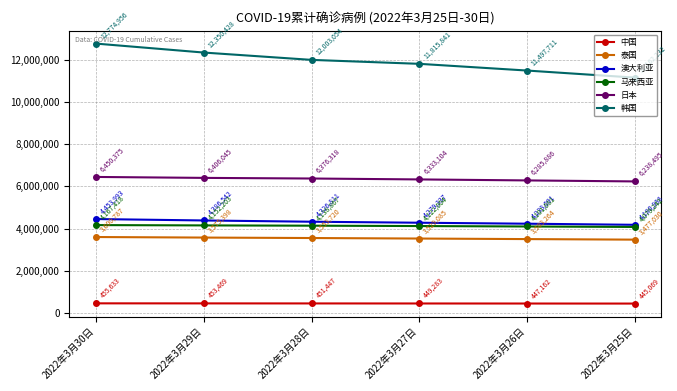

Which series has the largest range (max minus min)?

韩国